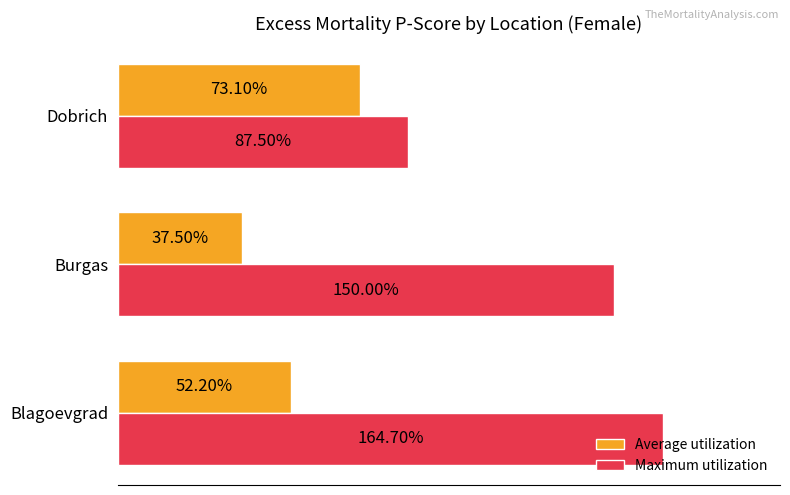

Rank the series by their average value, from highest to lowest.

Maximum utilization, Average utilization